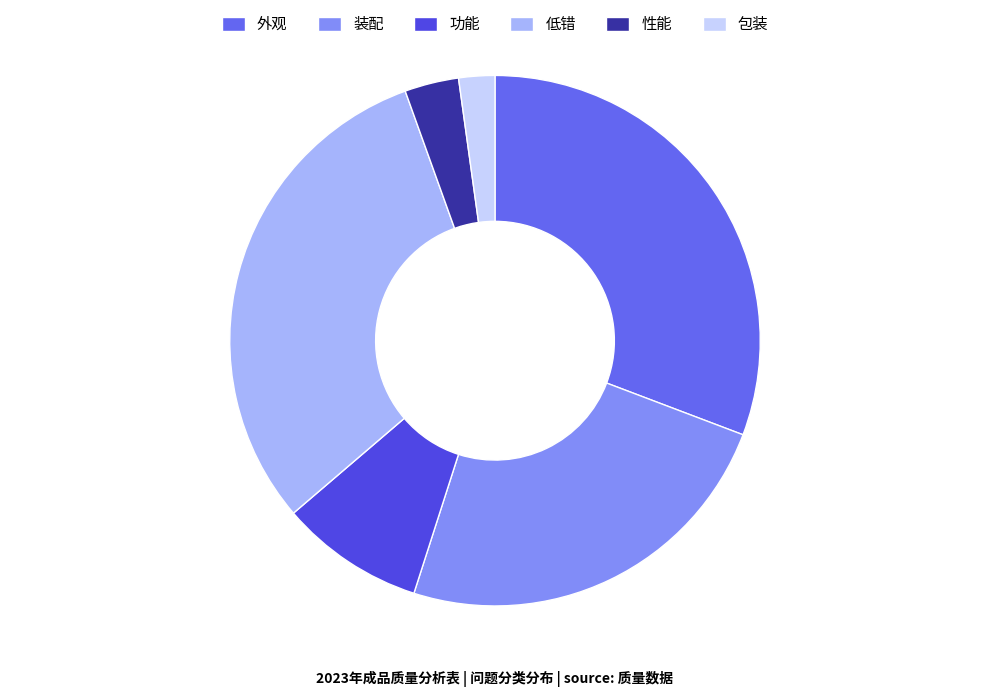

The 包装 slice represents 14% of the pie. True or false?

False